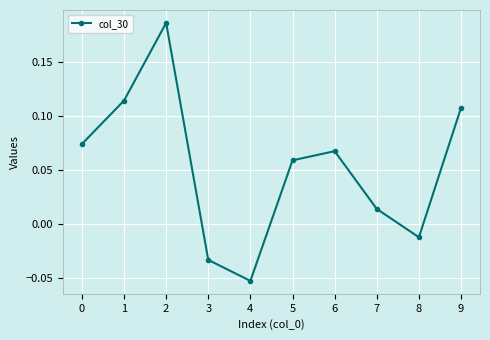

How many lines are shown in the chart?

1